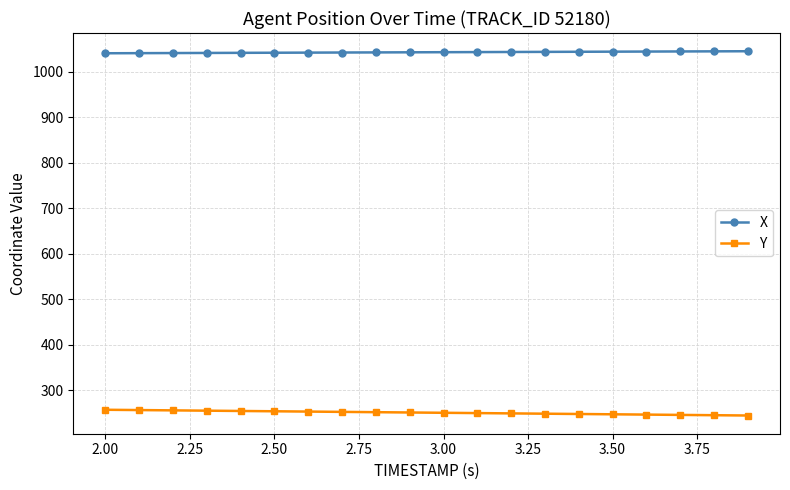

Count the number of categories in the chart.

20